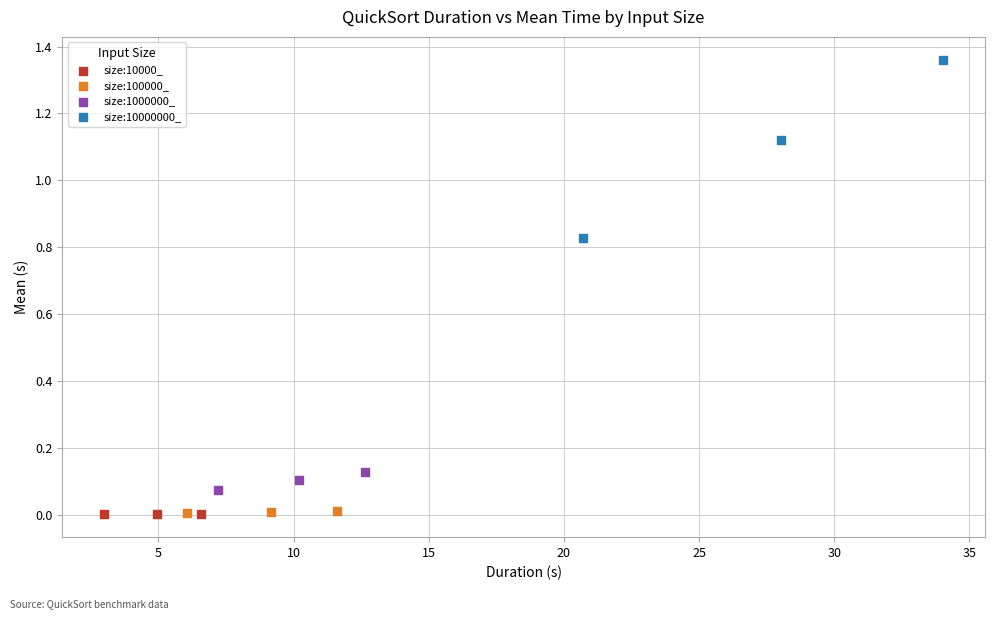

Which series has the largest Y range (max minus min)?

size:10000000_